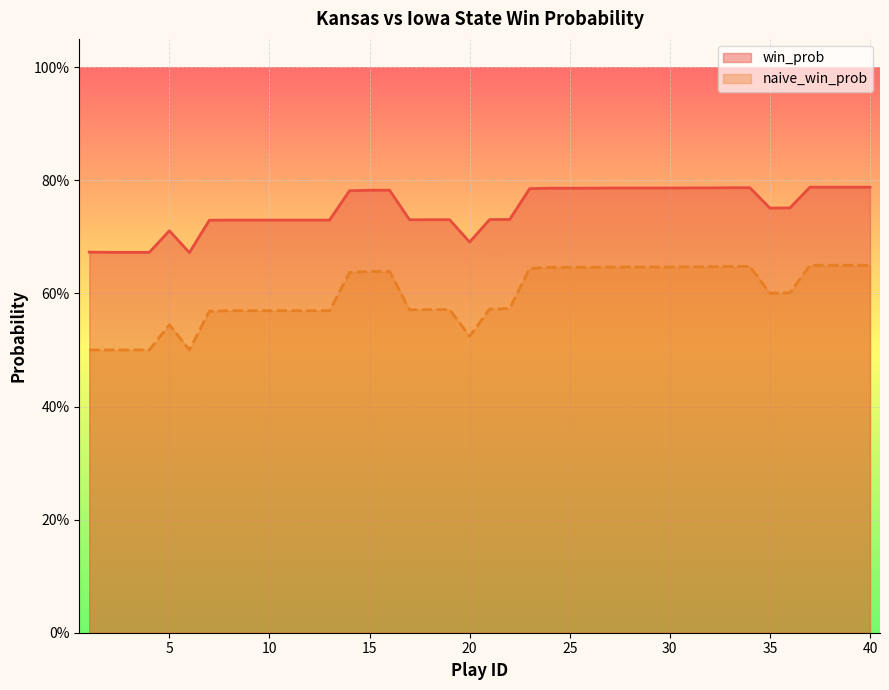

What is the value of the win_prob point at the 19th from the left?

0.7